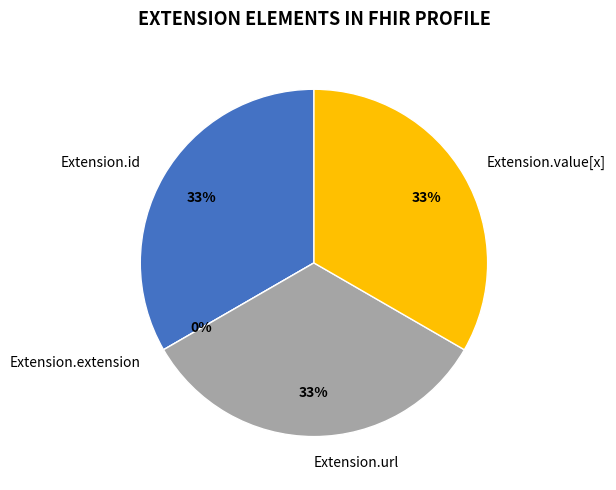

Does Extension.url represent more than half of the total?

No